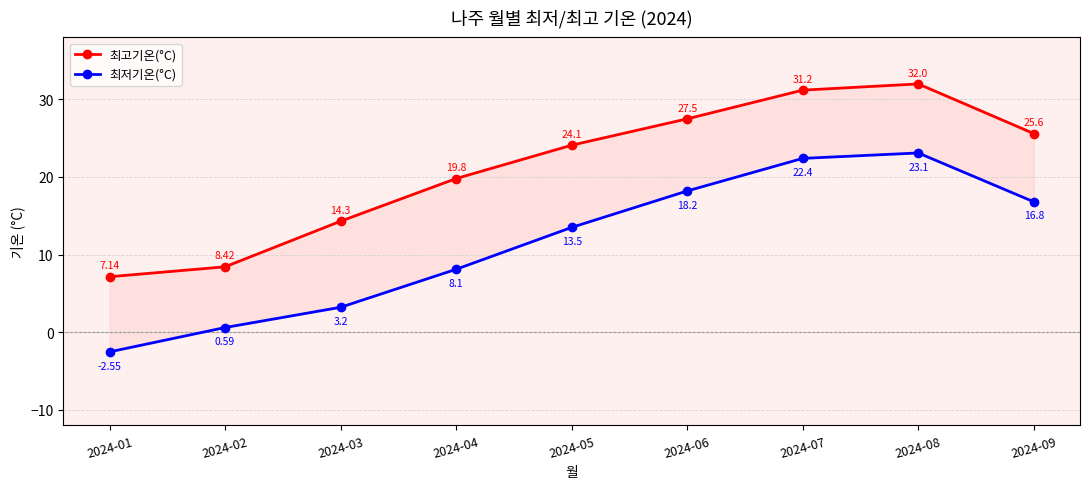

What is the value of the 최고기온(°C) point at the 6th from the left?

27.5